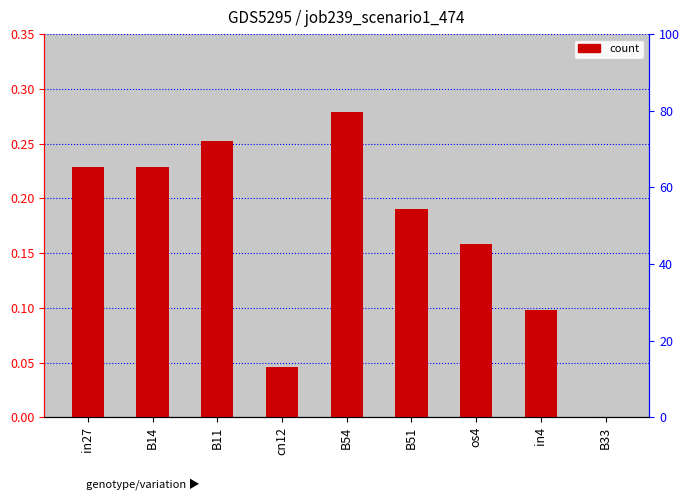

Does the chart contain any negative values?

No